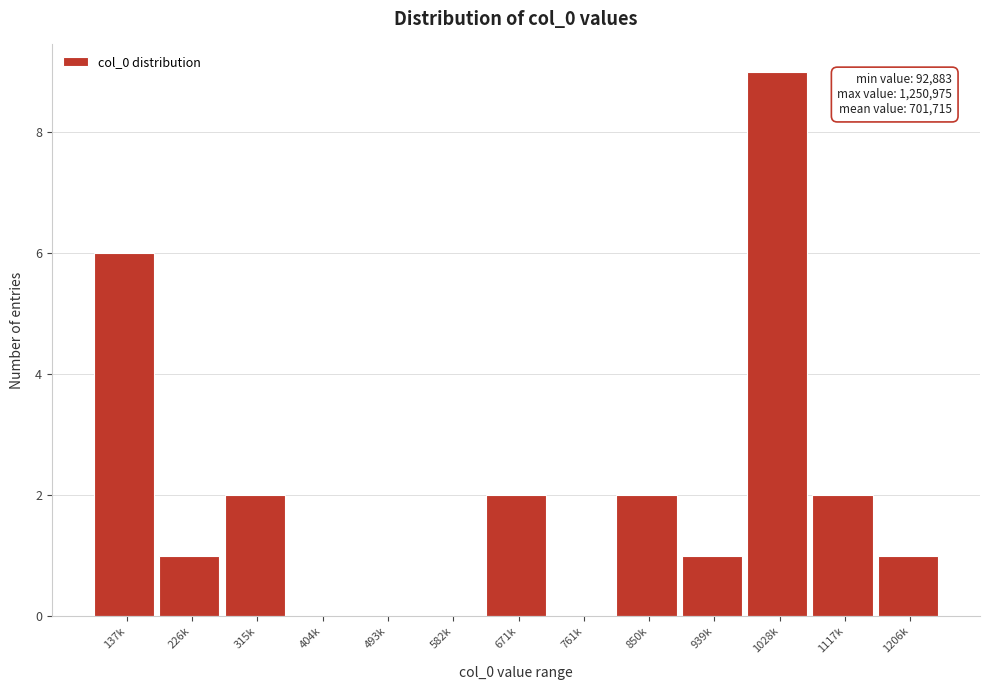

Is it true that the value at 226k is 1?

True